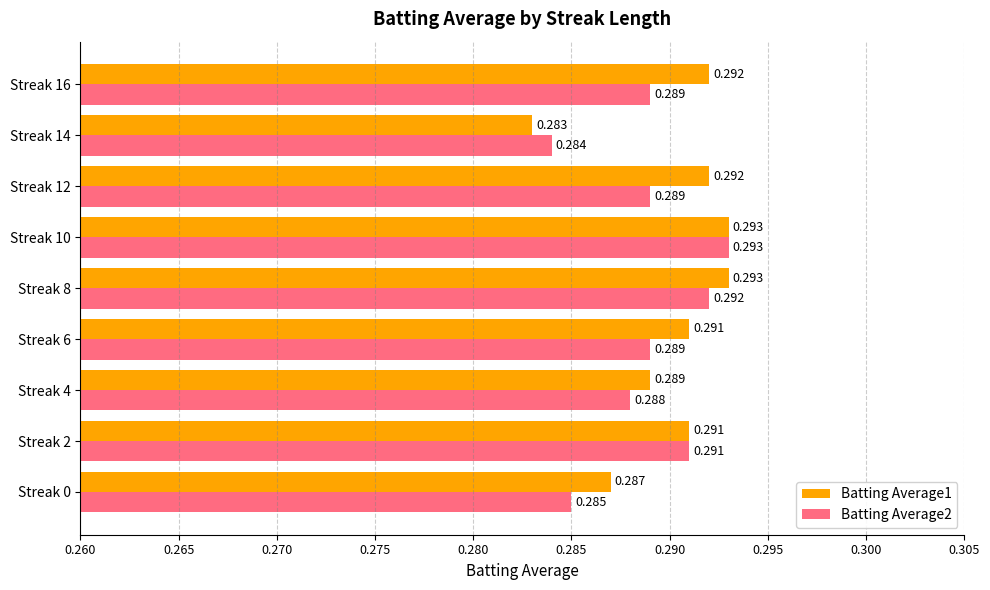

Is the value of Batting Average1 at Streak 8 greater than the value of Batting Average2 at Streak 0?

Yes